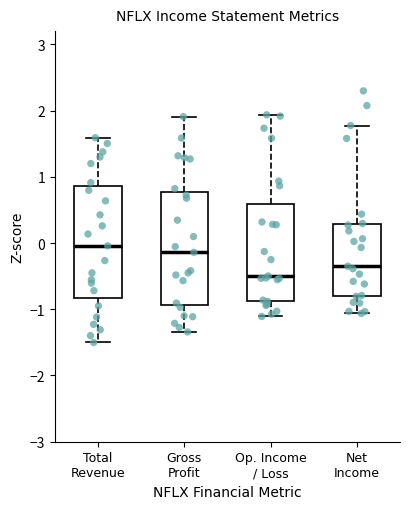

Reading left to right, transcribe this box plot: for each box, give where its median line is, the range the box spans, and where its two whiskers end, as read against the y-axis. The values are not printed on the chart, so give them approximately, as read against the axis.

Total Revenue: median 0.0, box -0.8 to 0.9, whiskers -1.5 to 1.6
Gross Profit: median -0.1, box -0.9 to 0.8, whiskers -1.3 to 1.9
Op. Income / Loss: median -0.5, box -0.9 to 0.6, whiskers -1.1 to 1.9
Net Income: median -0.4, box -0.8 to 0.3, whiskers -1.1 to 1.8